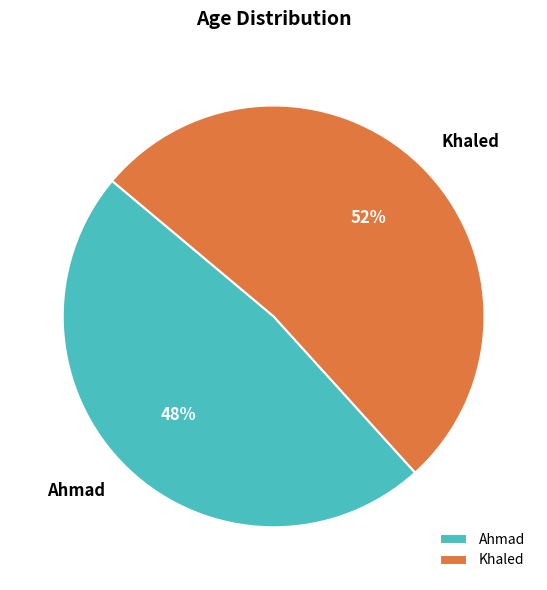

What is the majority slice?

Khaled